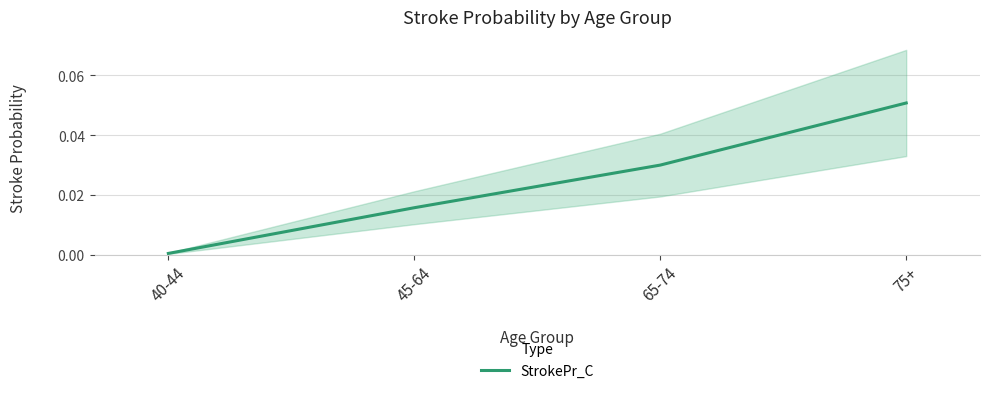

List the labels in order of value, largest first.

75+, 65-74, 45-64, 40-44